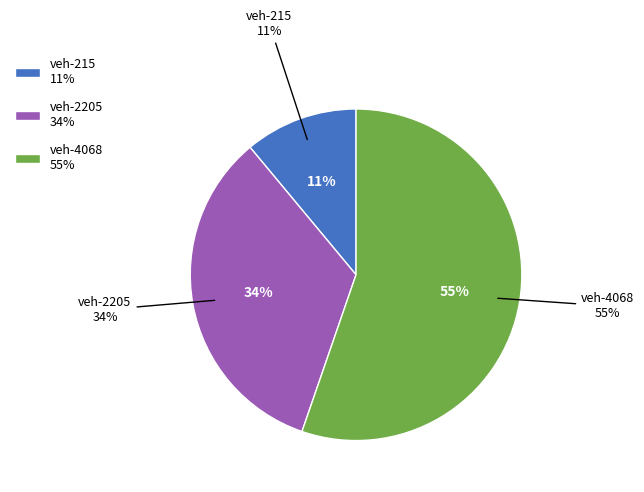

What is the smallest slice in the pie chart?

215